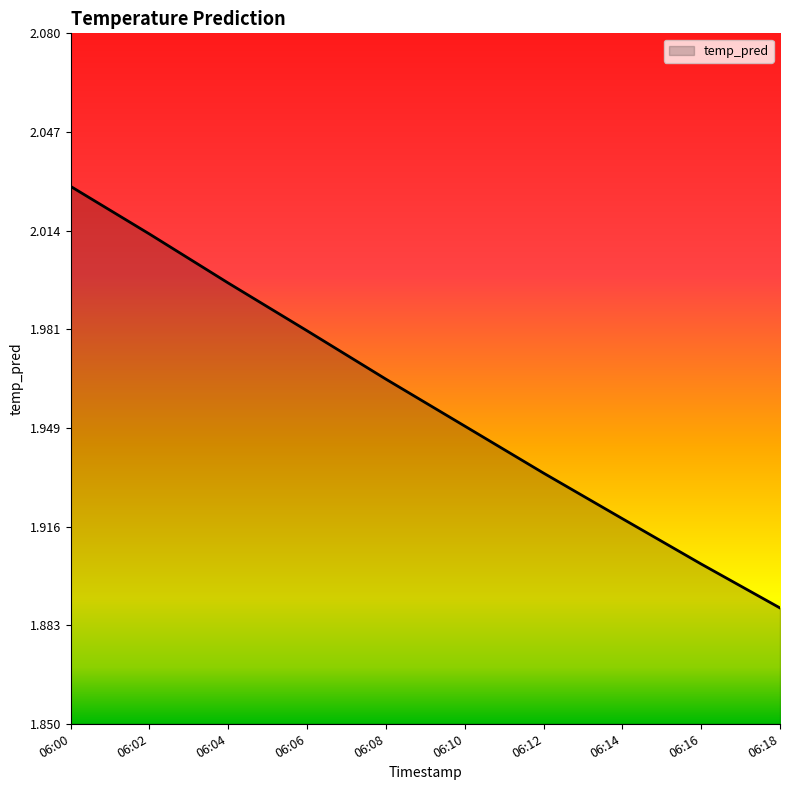

Where is the data nearest to the value 1?

06:18